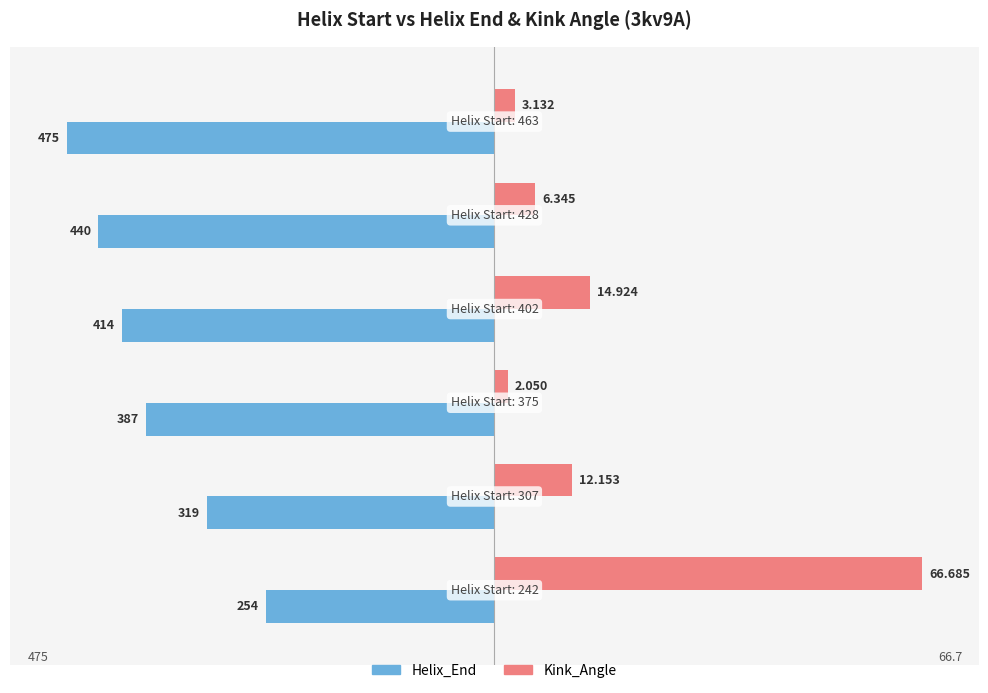

What are all the series names shown in the legend?

Helix_End, Kink_Angle